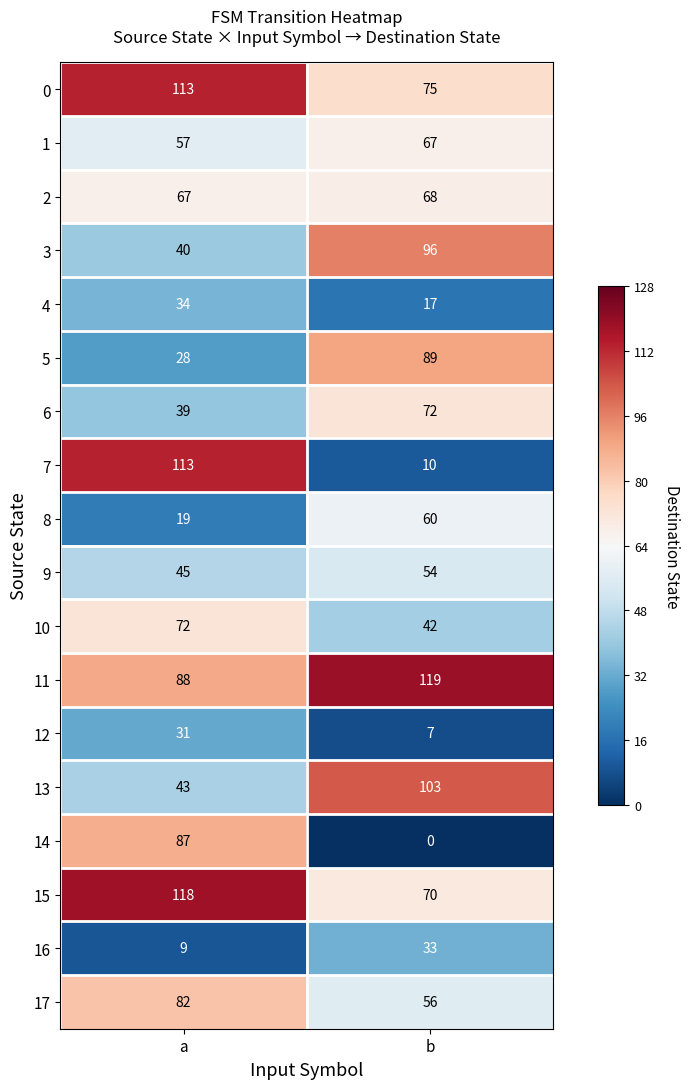

What is the greatest value displayed?

119